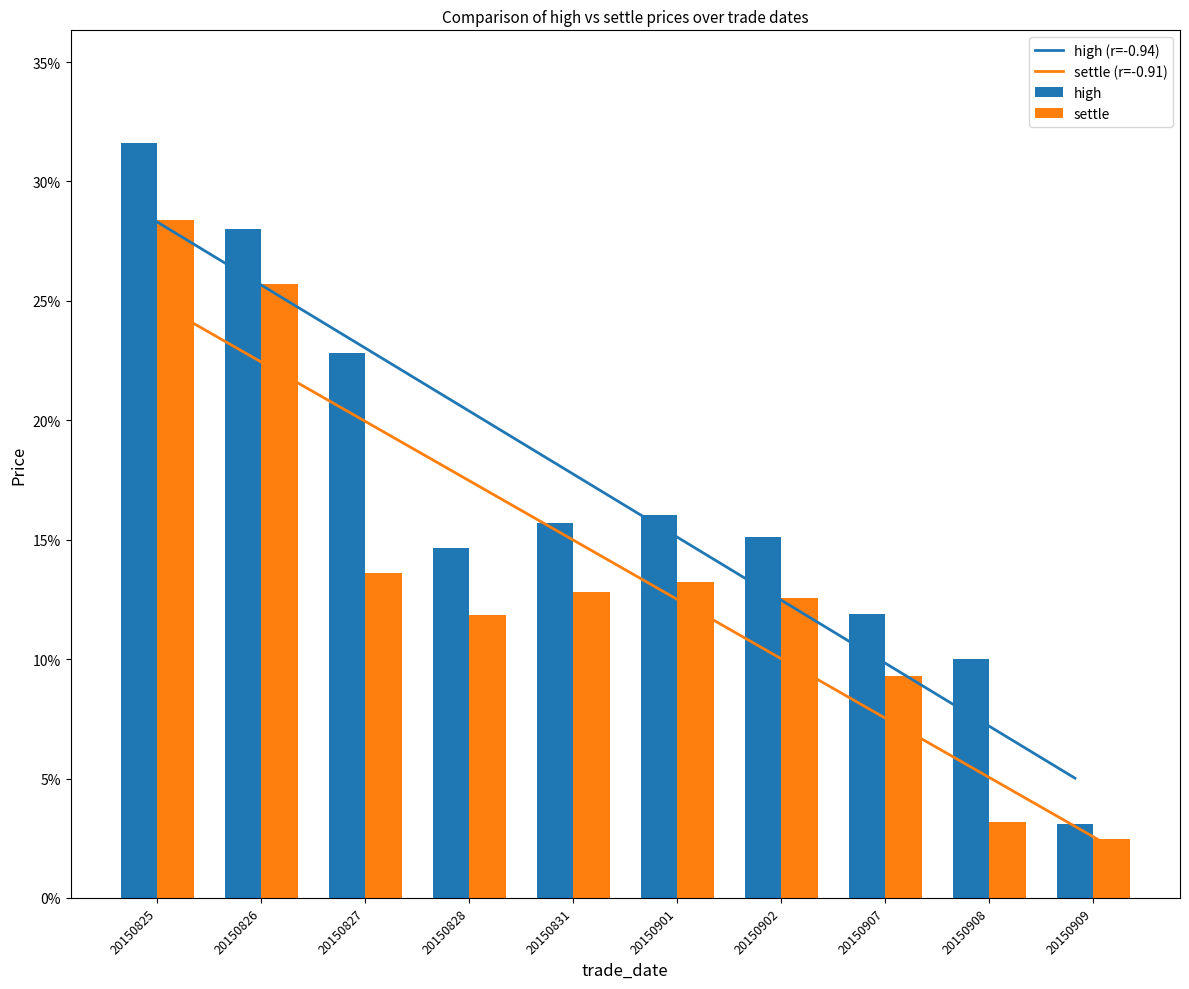

Does the chart contain any negative values?

No